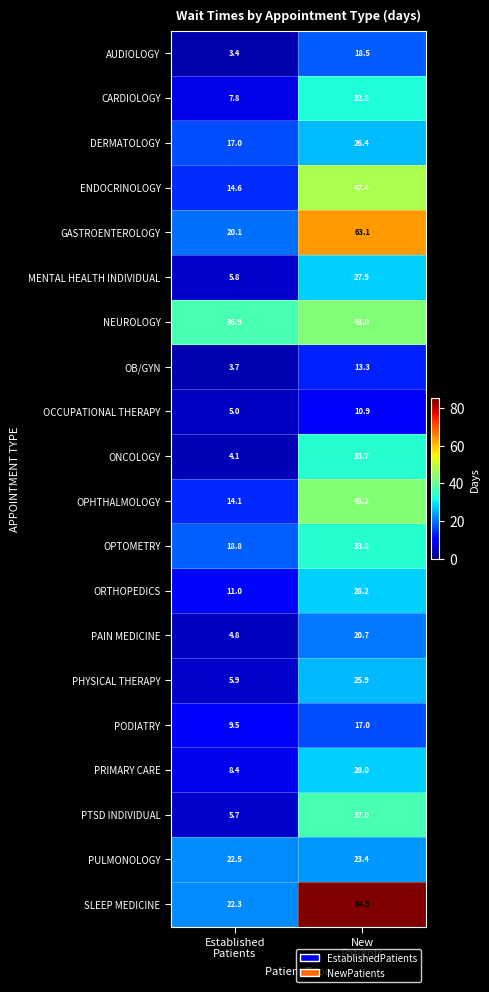

What is the smallest value displayed?

3.4